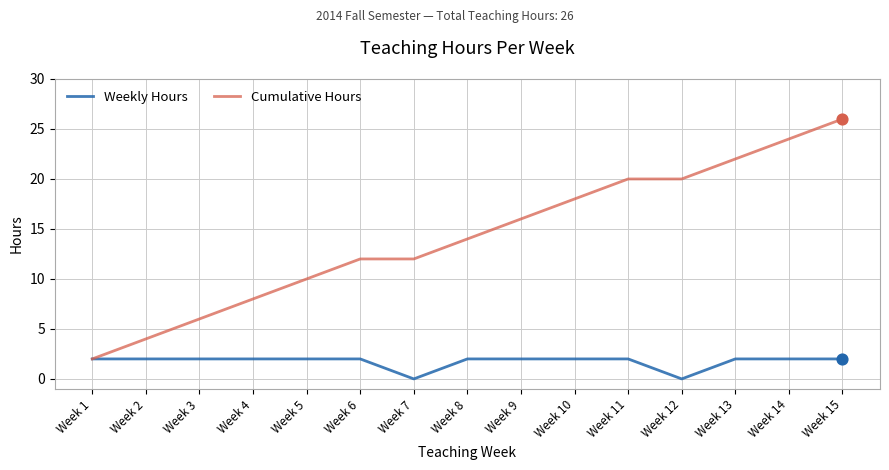

Which series has the widest spread of values?

Cumulative Hours